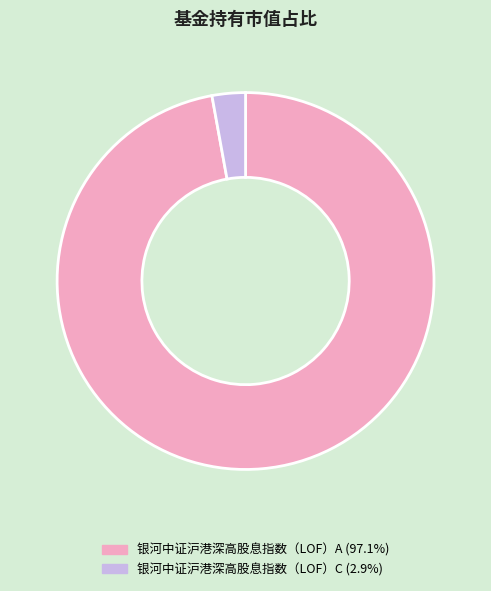

The 银河中证沪港深高股息指数（LOF）C slice represents 3% of the pie. True or false?

True